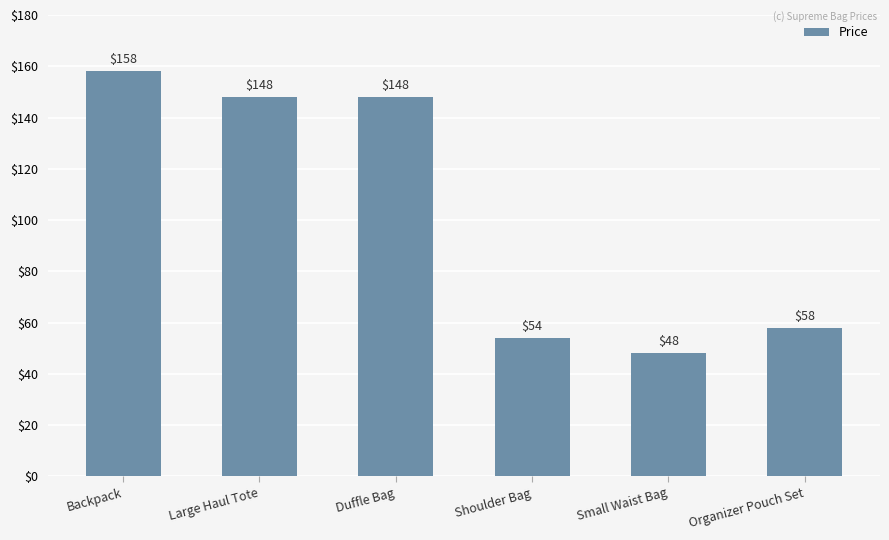

At which category does the chart reach its peak across all series?

Backpack